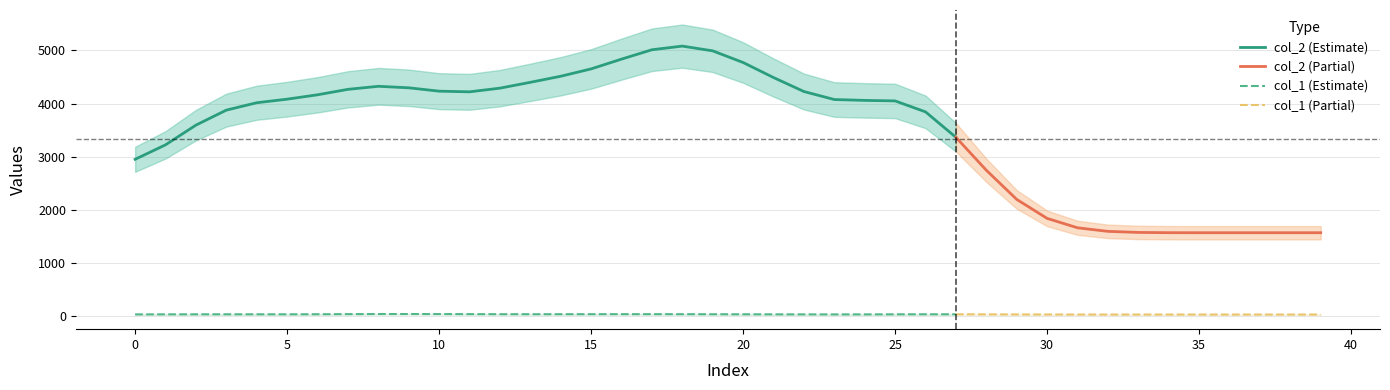

Which series has the largest total across all categories?

col_2